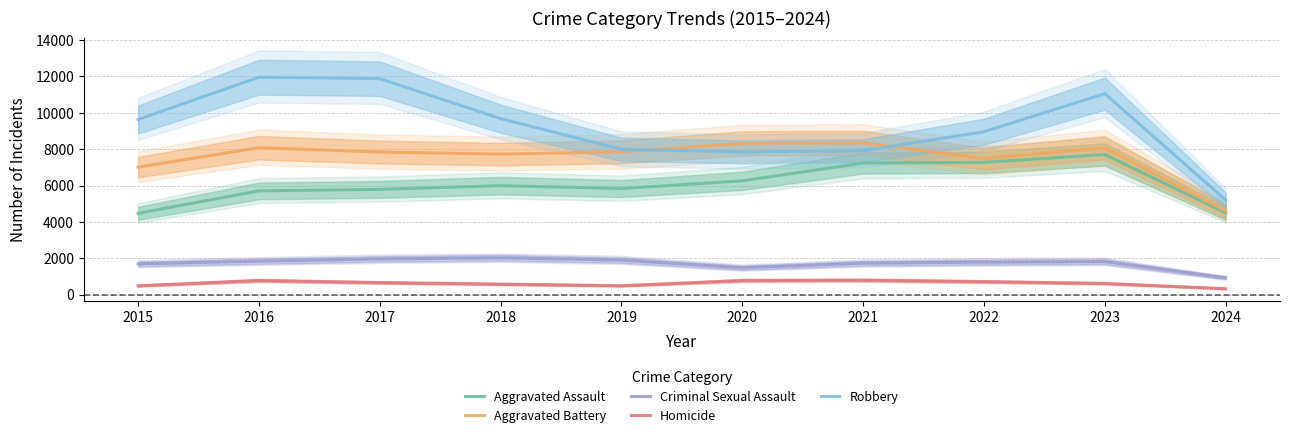

How many data points in Aggravated Assault are above 6001?

4